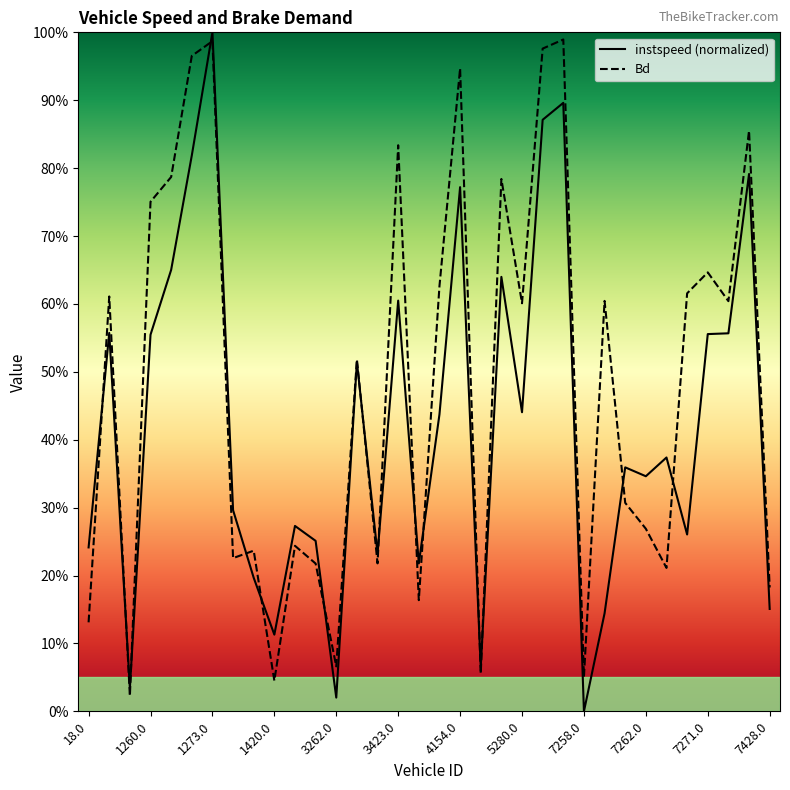

What is the spread (max minus min) of values at 1274.0?

0.1